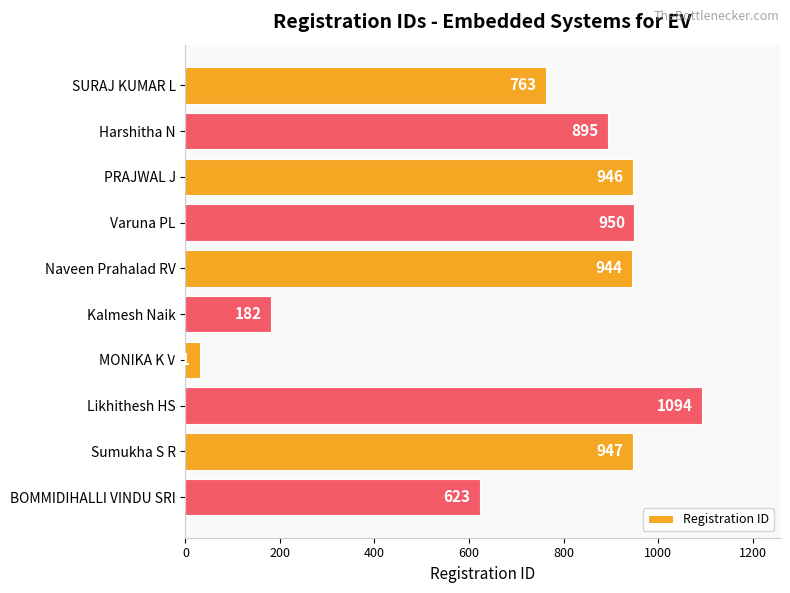

True or false: the data shows 1588 at Likhithesh HS.

False